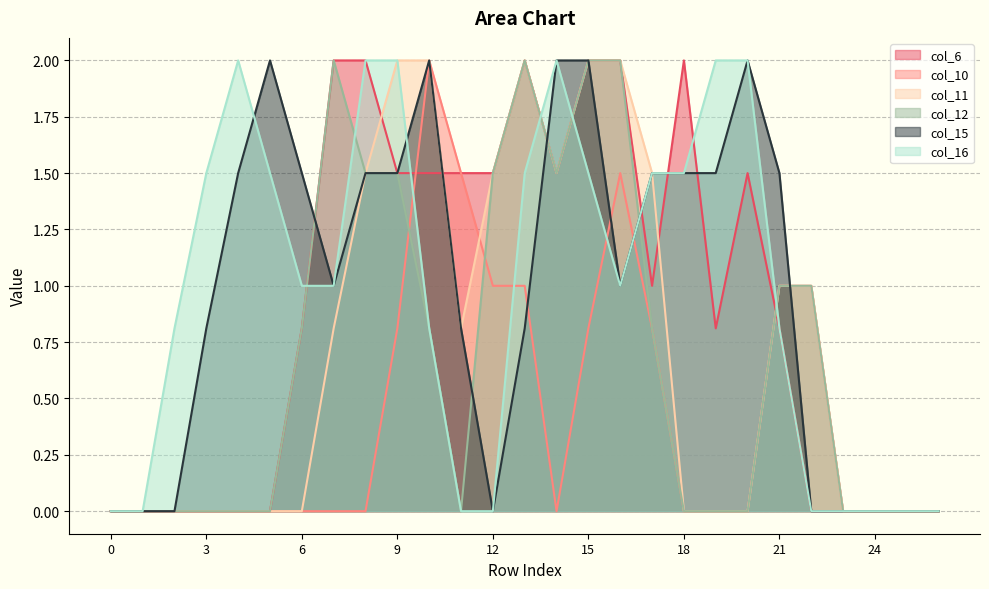

Which has a higher value, 16 or 22?

16